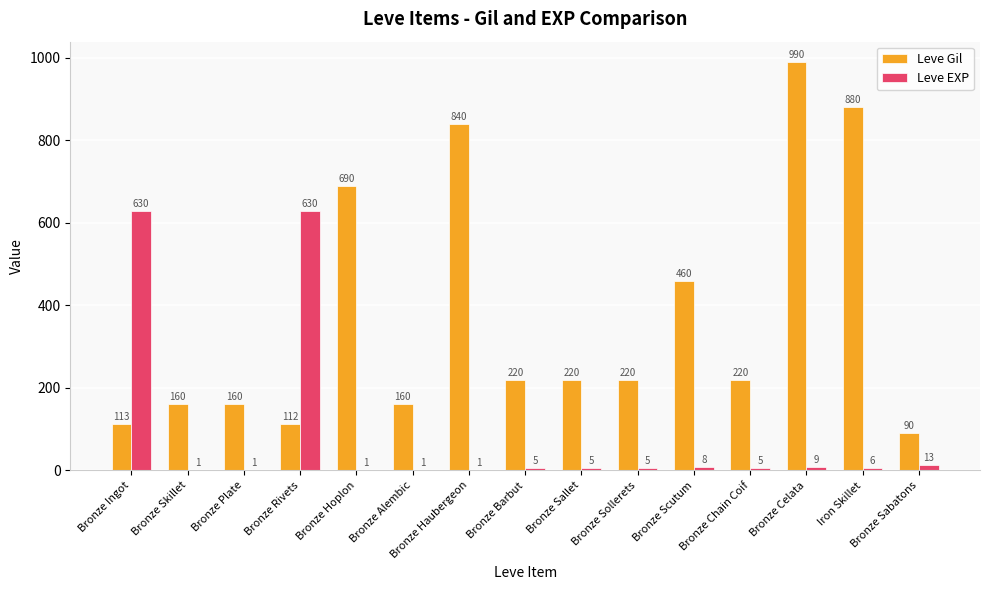

How many groups of bars are there?

15